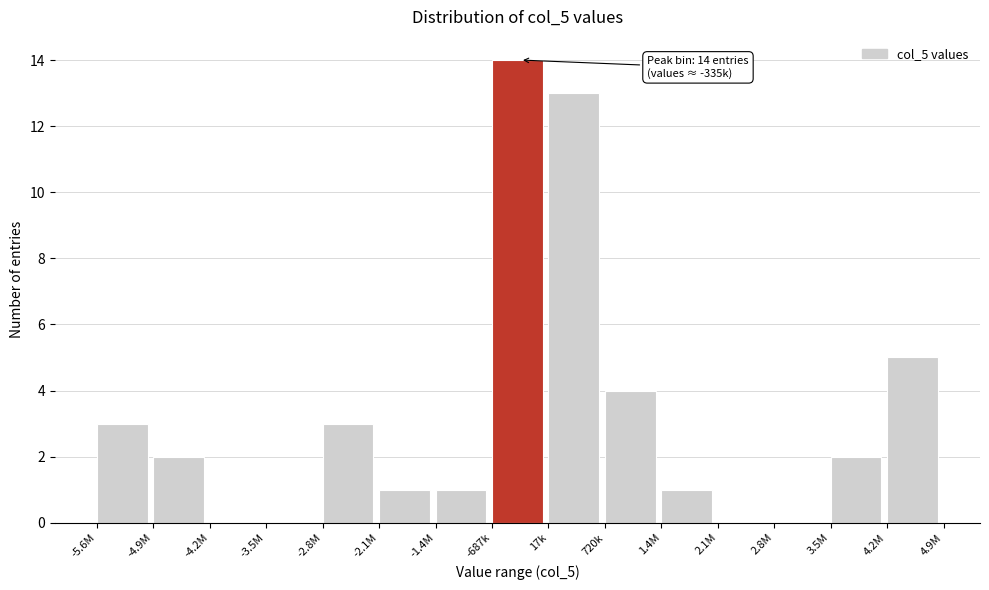

Reading right to left, transcribe all the data shown in this chart.

4.2M=5	3.5M=2	2.8M=0	2.1M=0	1.4M=1	720k=4	17k=13	-687k=14	-1.4M=1	-2.1M=1	-2.8M=3	-3.5M=0	-4.2M=0	-4.9M=2	-5.6M=3